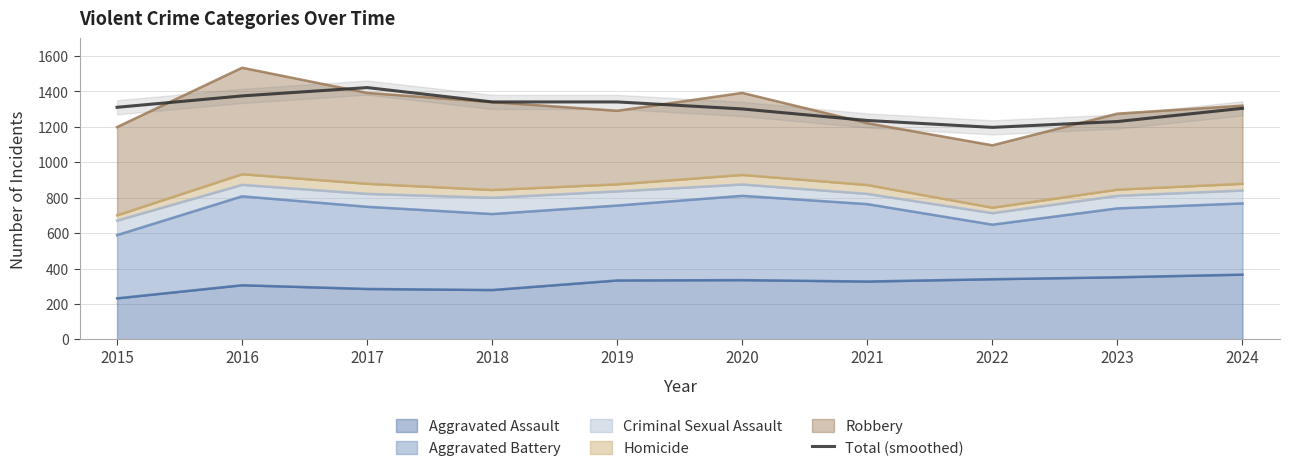

Reading left to right, extract all data points from this chart.

1310.7	1375.0	1422.0	1341.0	1341.0	1301.3	1236.3	1197.3	1230.3	1305.0